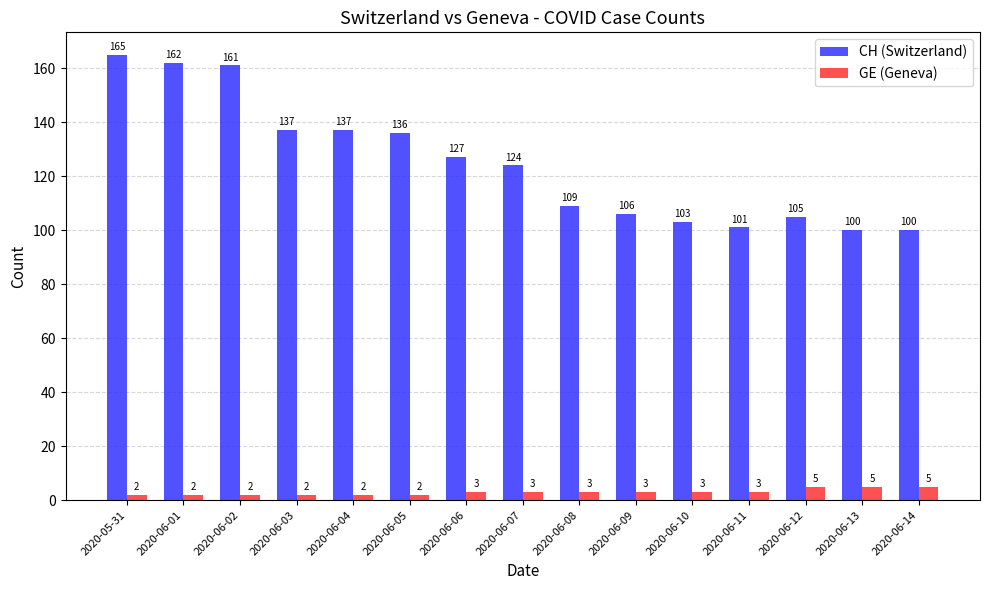

At how many categories does at least one series exceed 115?

8